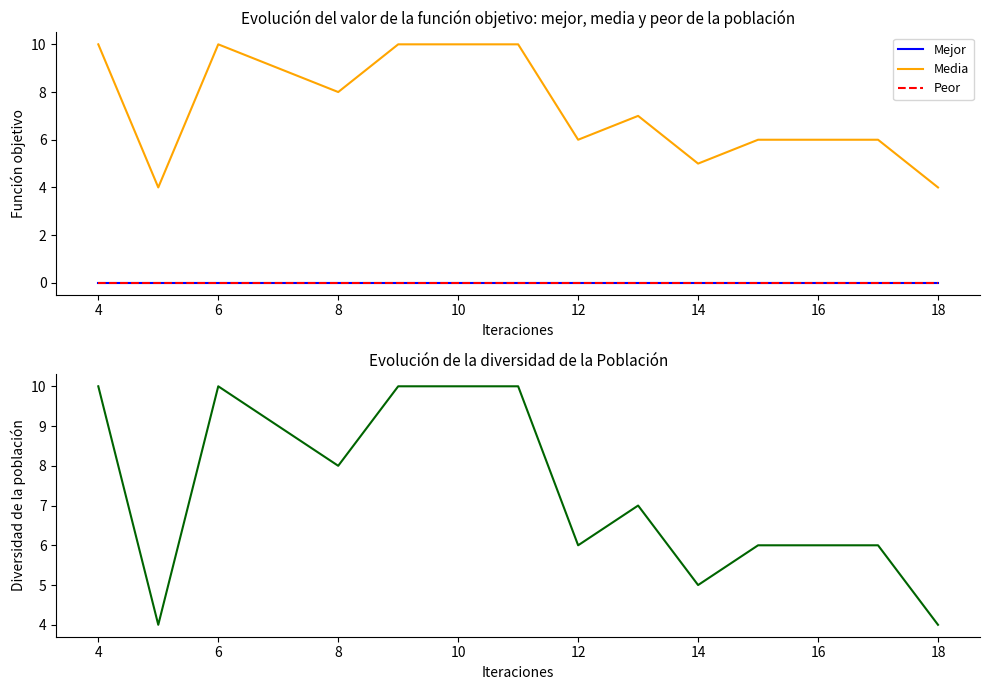

Reading left to right, extract all data points from this chart.

Mejor: 0	0	0	0	0	0	0	0	0	0	0	0	0	0	0
Media: 10	4	10	9	8	10	10	10	6	7	5	6	6	6	4
Peor: 0	0	0	0	0	0	0	0	0	0	0	0	0	0	0
Diversidad: 10	4	10	9	8	10	10	10	6	7	5	6	6	6	4